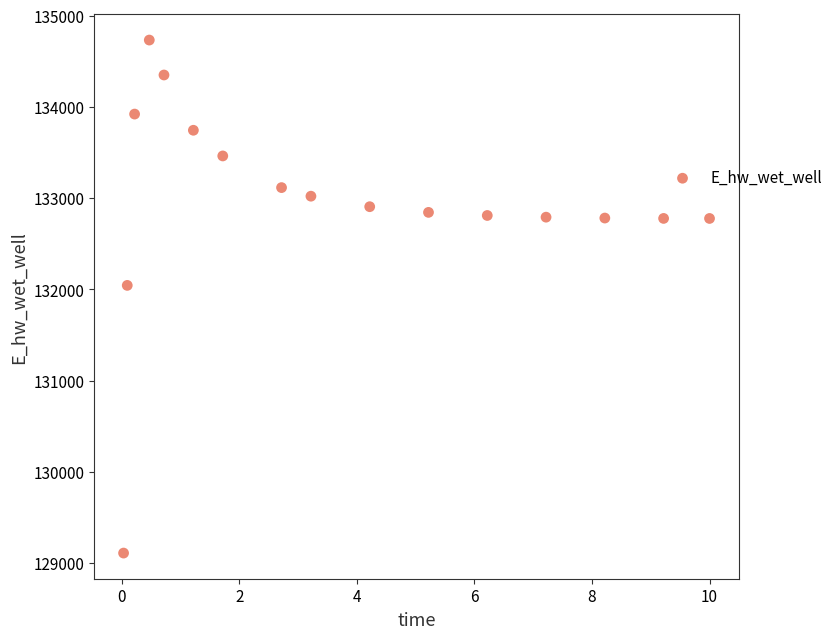

What is the range of Y values (max minus min)?

5623.2